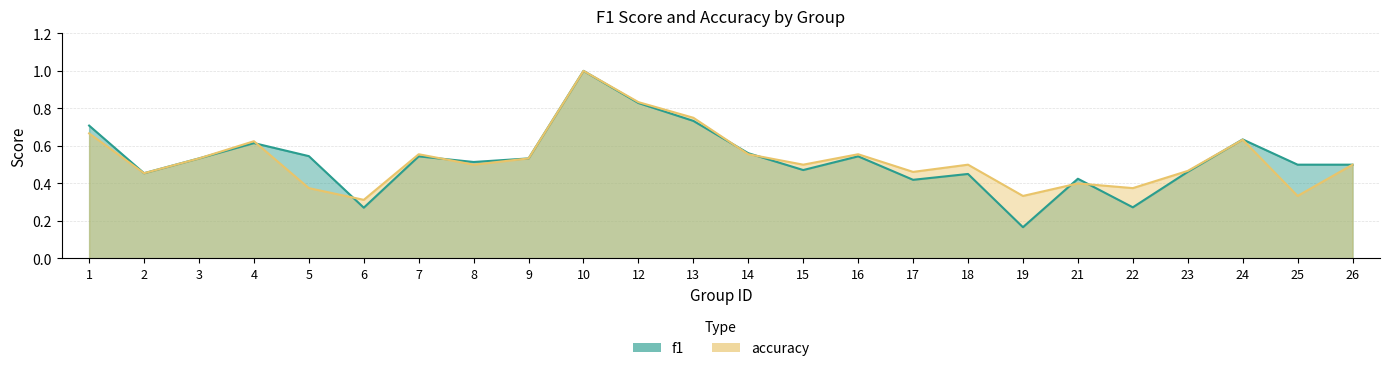

How many accuracy values are between 0 and 1?

24